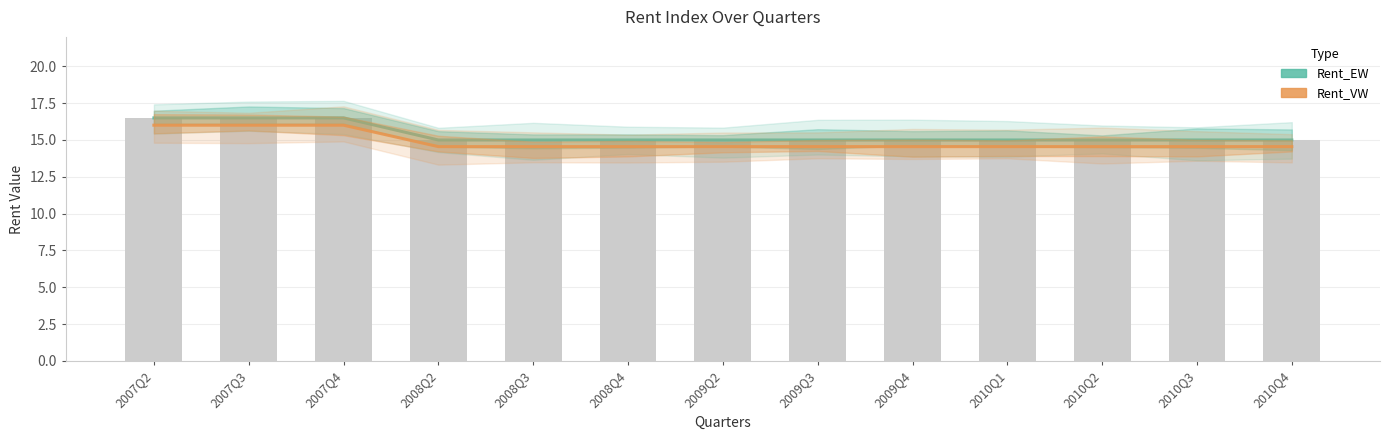

How many groups of bars are there?

13